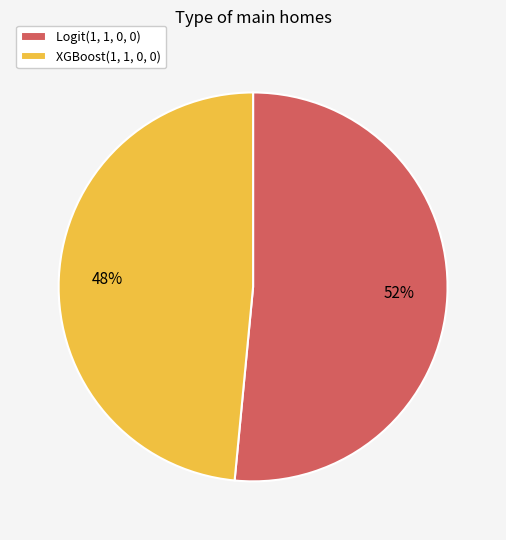

The XGBoost(1, 1, 0, 0) slice represents 63% of the pie. True or false?

False